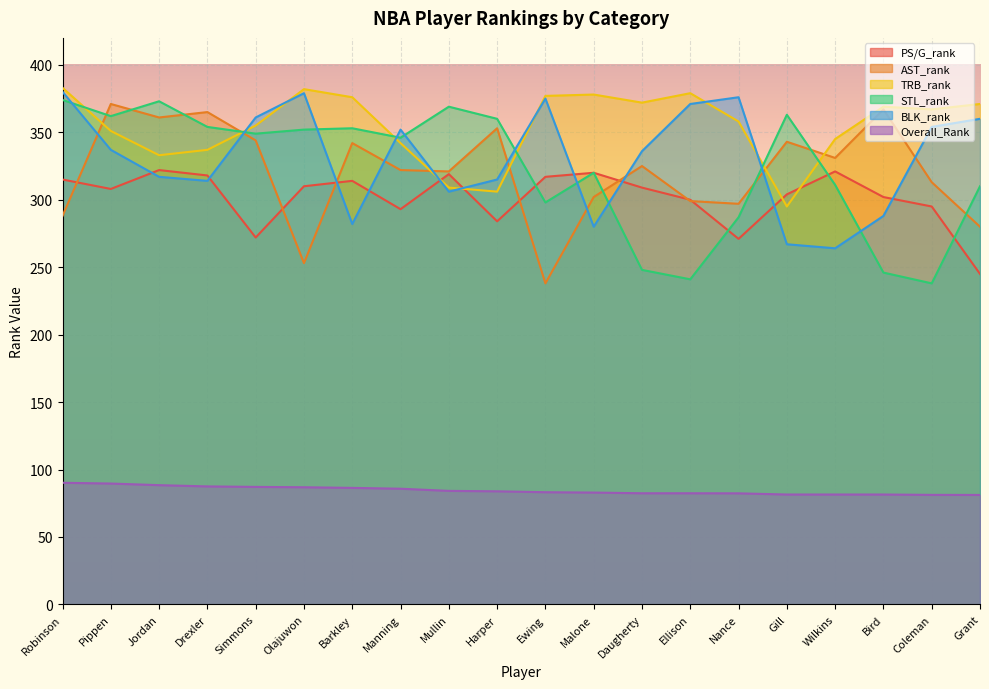

How many data points in Overall_Rank are less than 83?

9